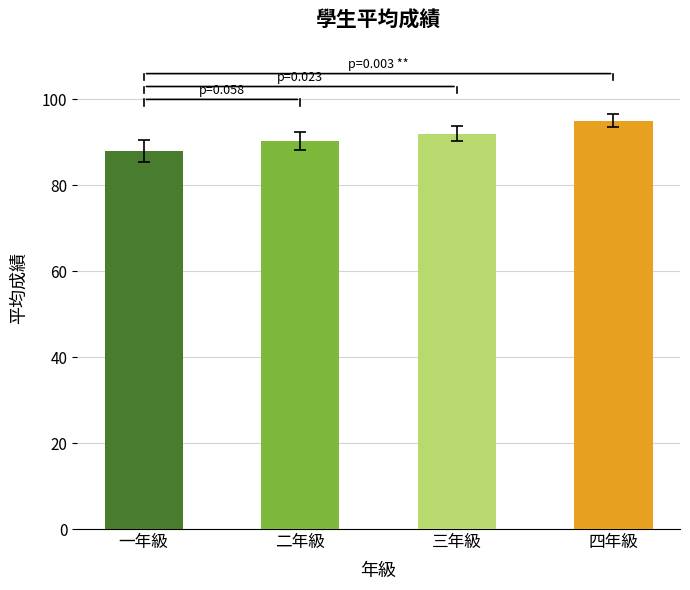

Rank the categories by value from highest to lowest.

四年級, 三年級, 二年級, 一年級